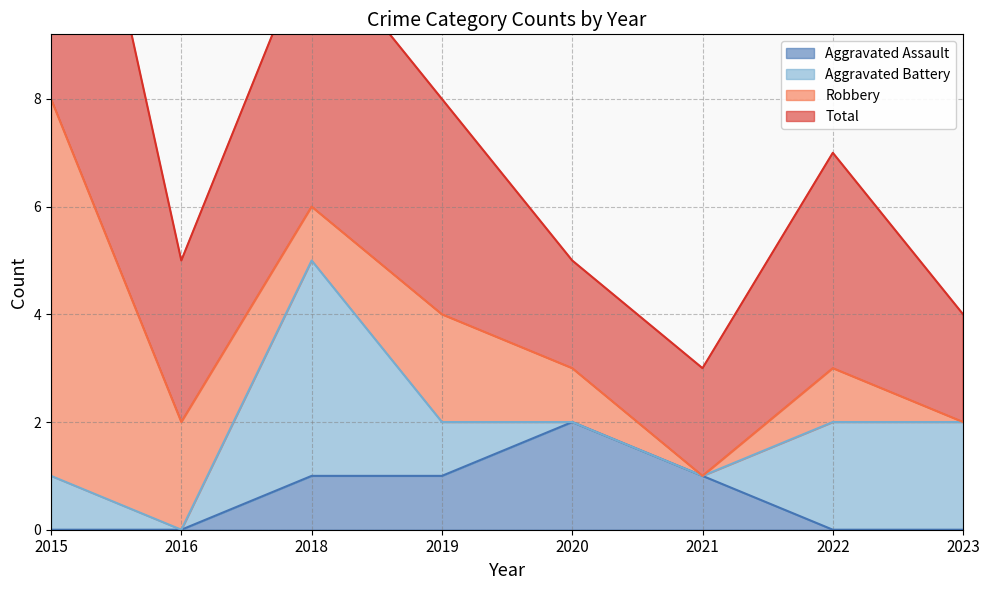

At which label does Total first exceed 7?

2015